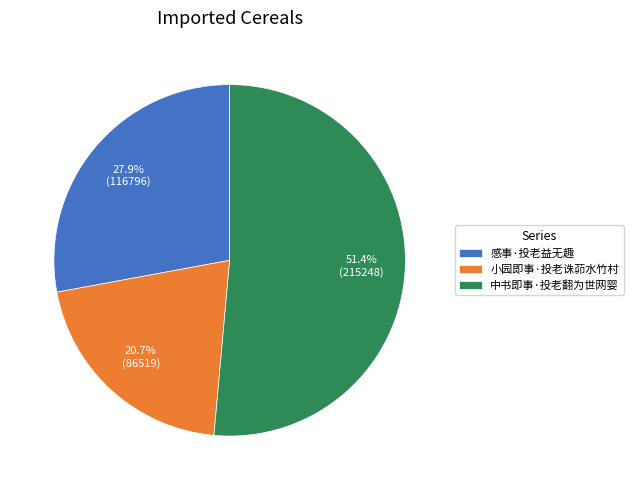

Count the number of slices in the pie.

3